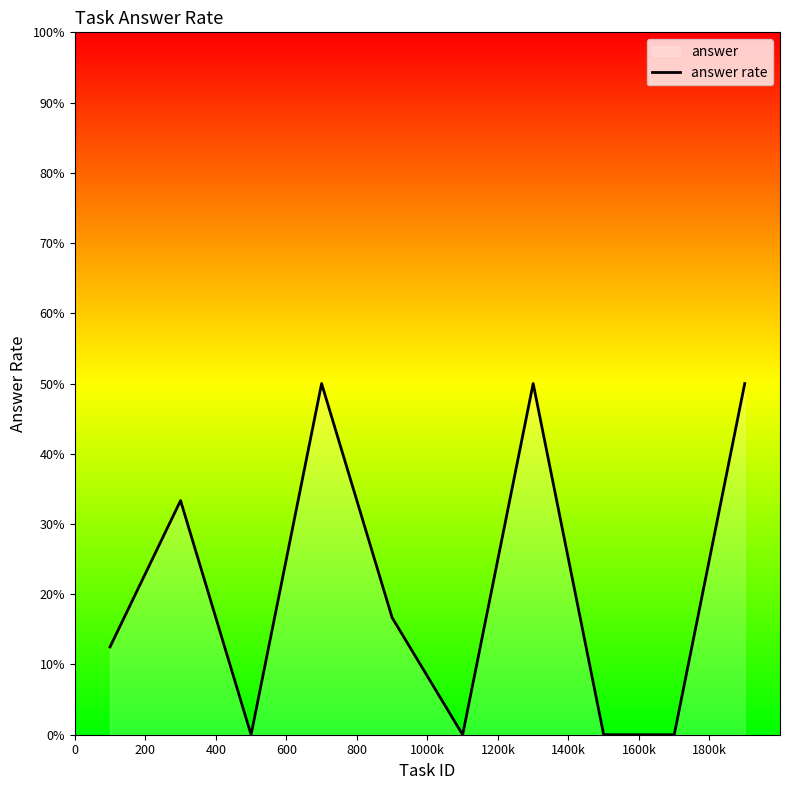

List the labels in order of value, smallest first.

400, 1000k, 1400k, 1600k, 0, 800, 200, 600, 1200k, 1800k